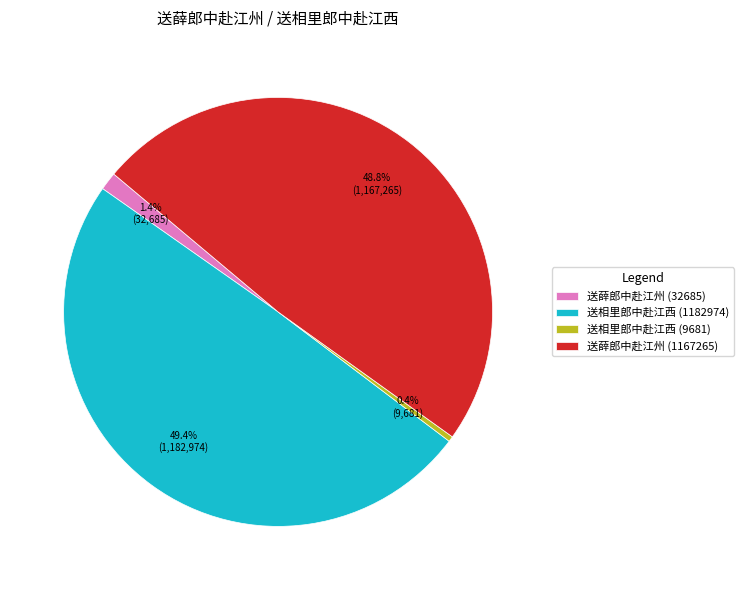

To the nearest percent, what is the difference between the 送相里郎中赴江西 (1182974) and 送薛郎中赴江州 (1167265) slice percentages?

1%